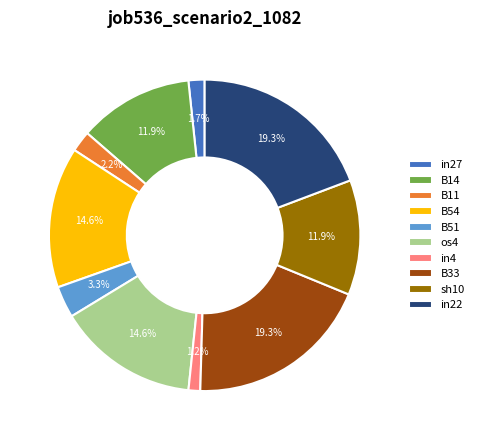

What percentage is NOT represented by sh10?

88.1%